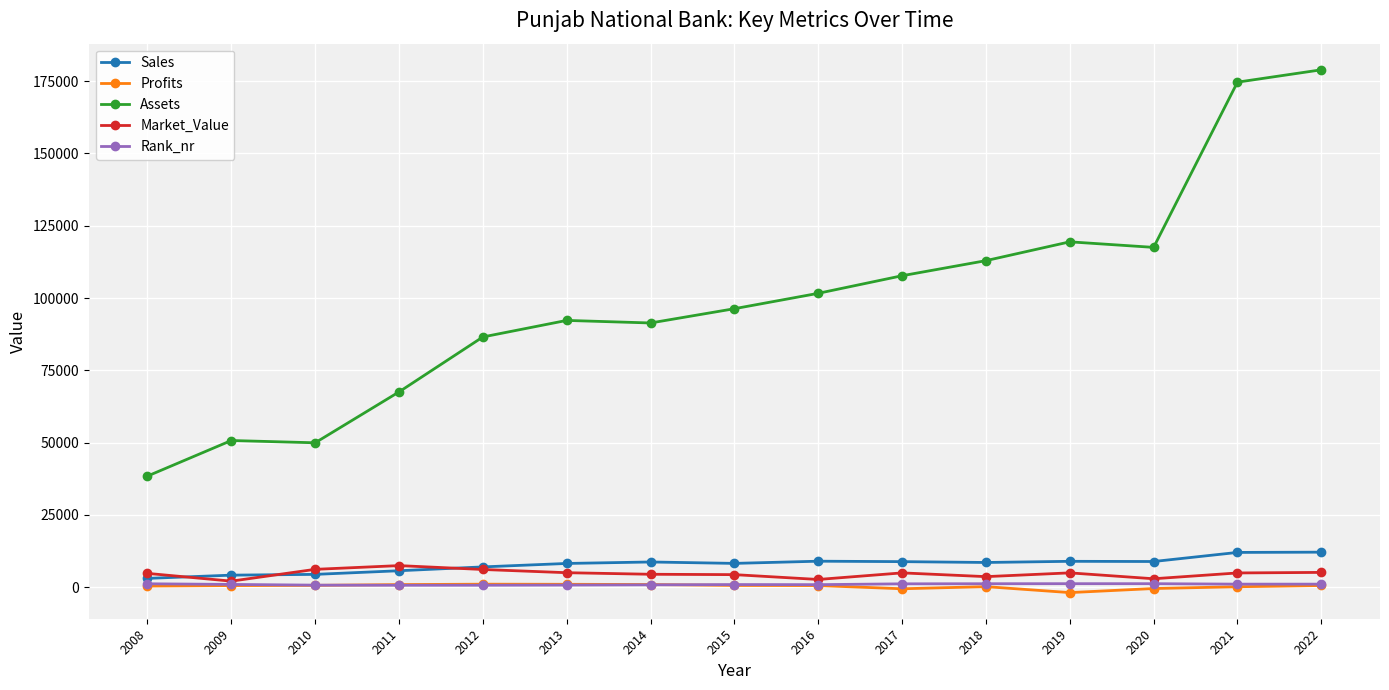

What is the value of the Assets point at the 11th from the left?

112930.0